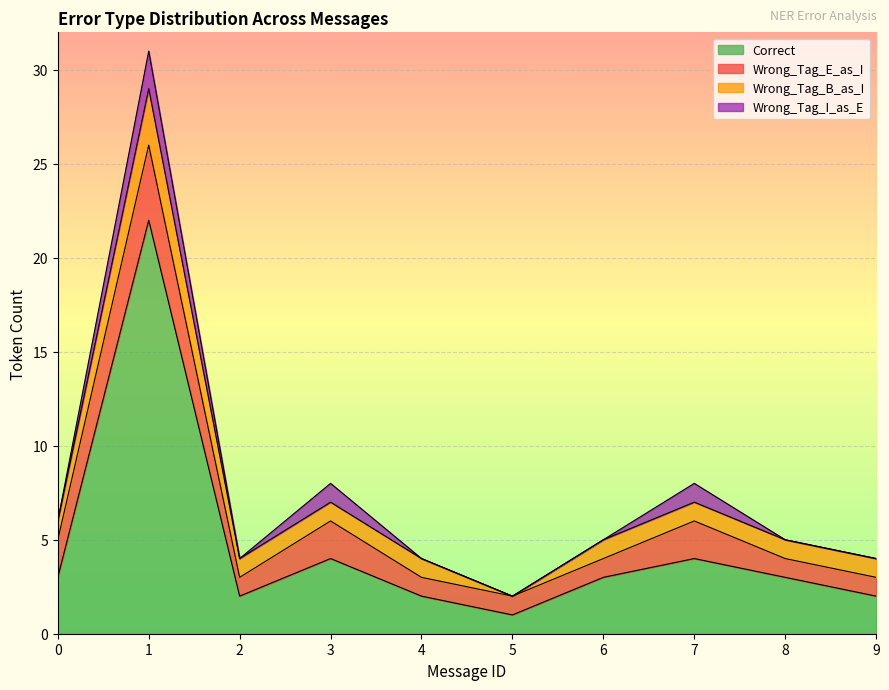

What is the value of the Wrong_Tag_B_as_I point at the 3rd from the left?

1